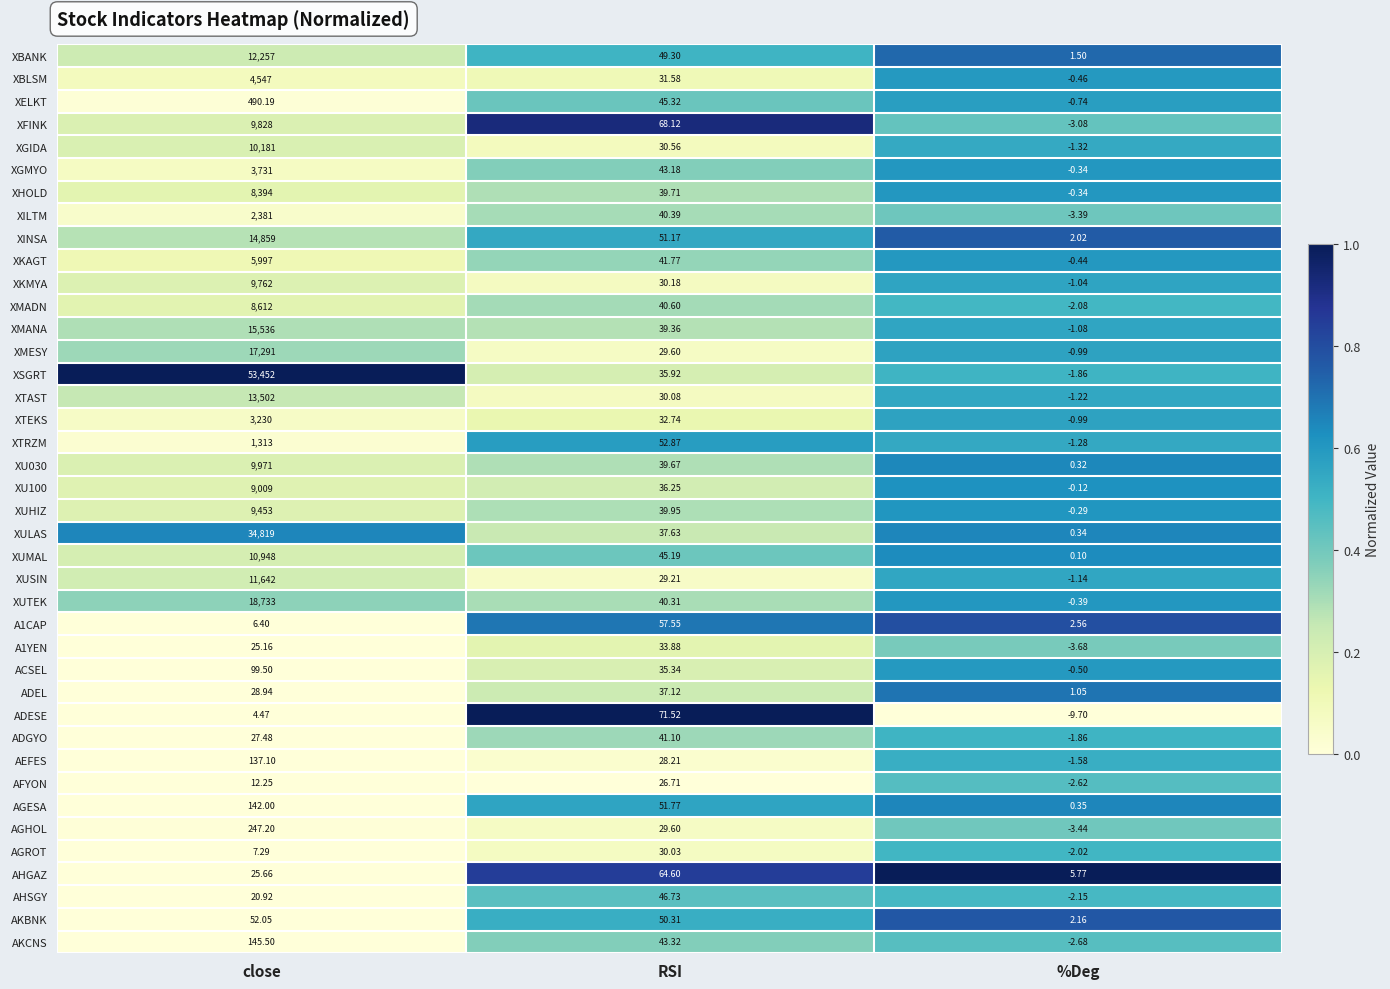

At which category is the sum across all series the highest?

close